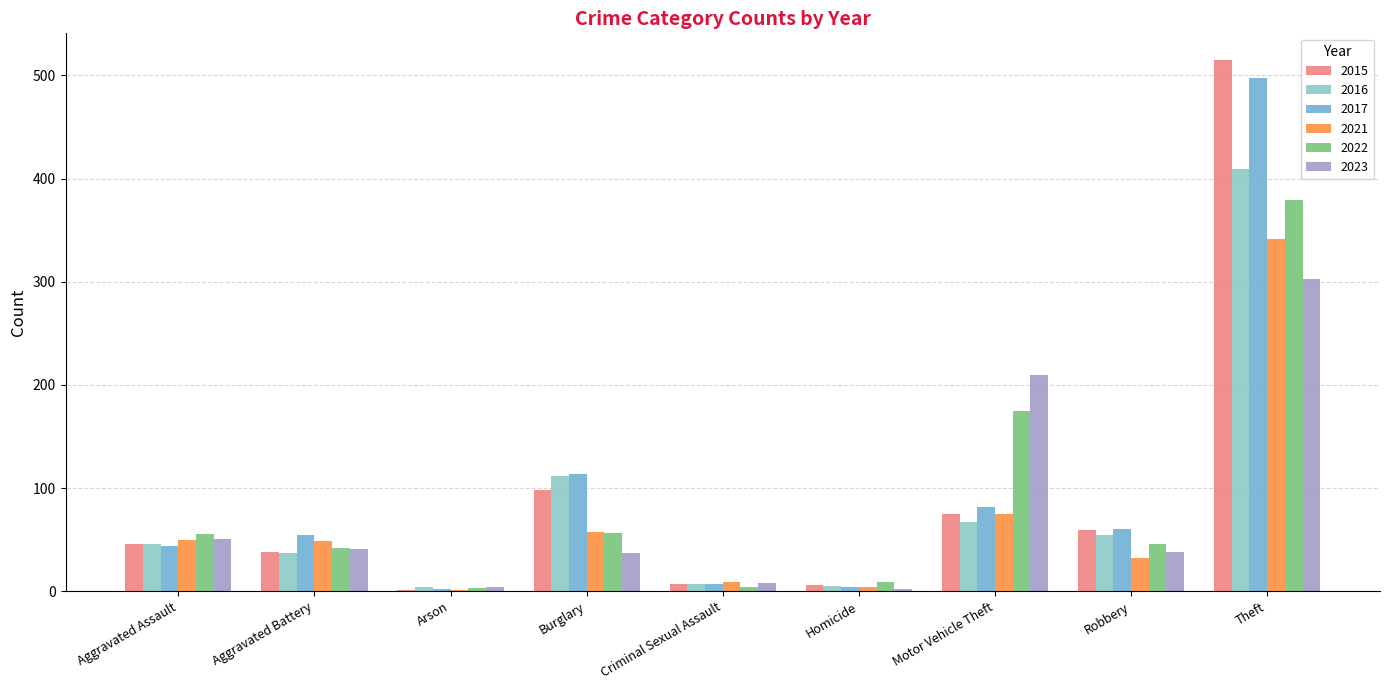

Is it true that 2023 equals 41 at Aggravated Battery?

True